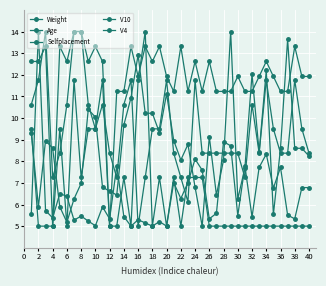

How many interior local valleys does the Selfplacement series have?

7